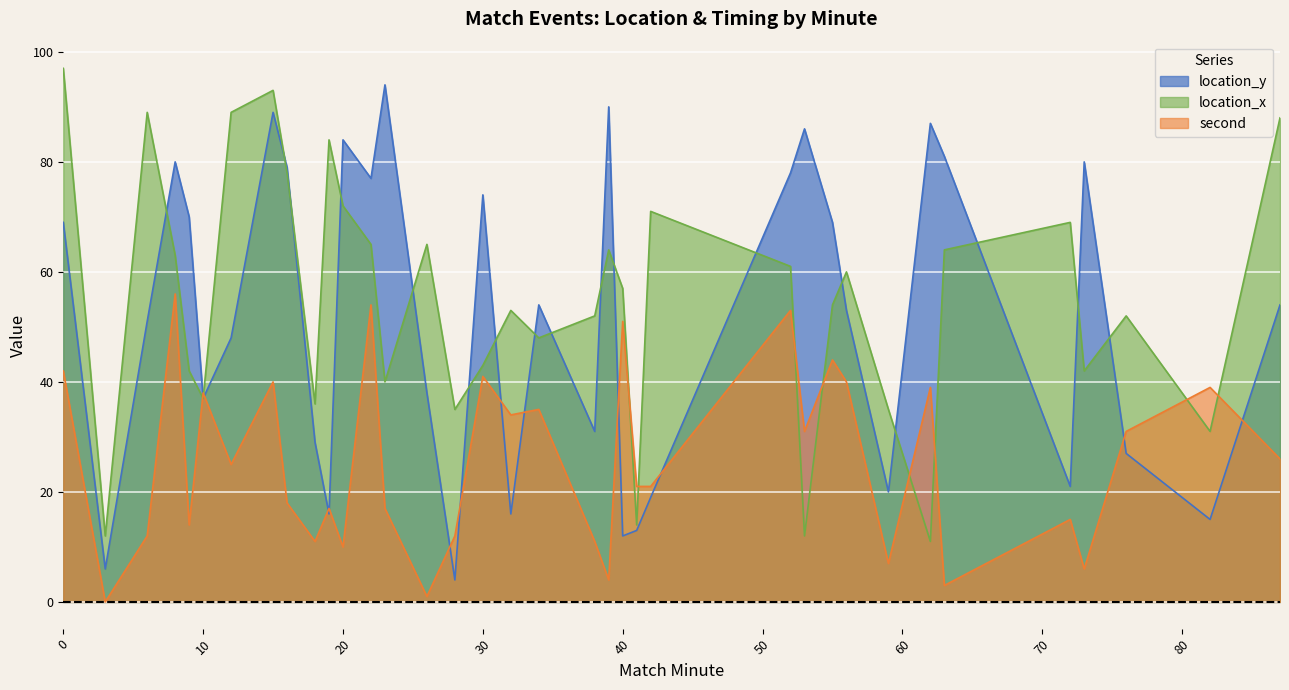

Which series changed the most between 28 and 40?

second